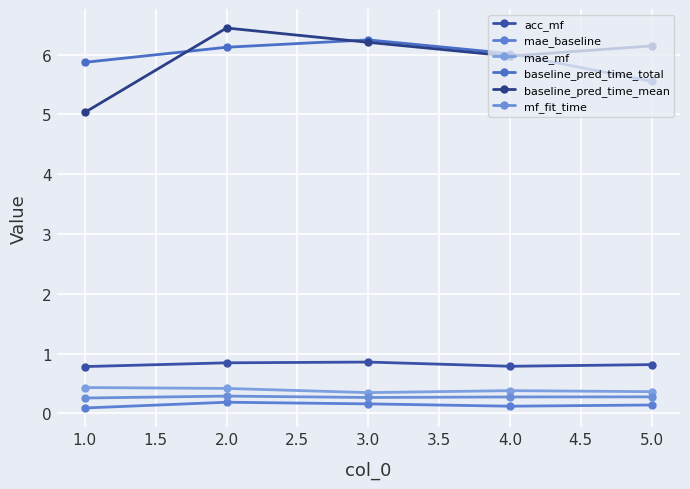

What is the value of the baseline_pred_time_mean point at the 4th from the left?

6.0